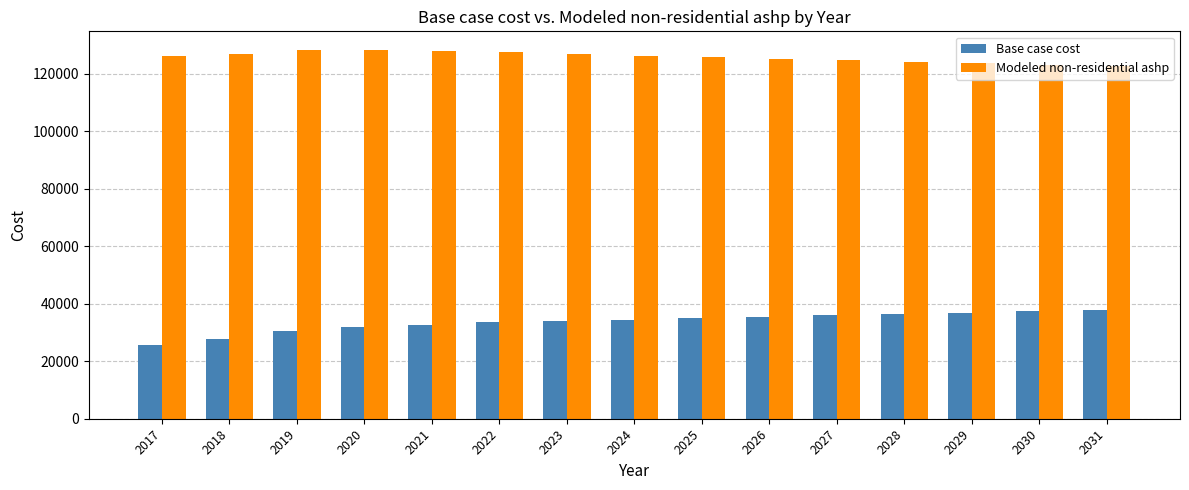

What is the value of the Modeled non-residential ashp bar at the 6th from the left?

127621.9